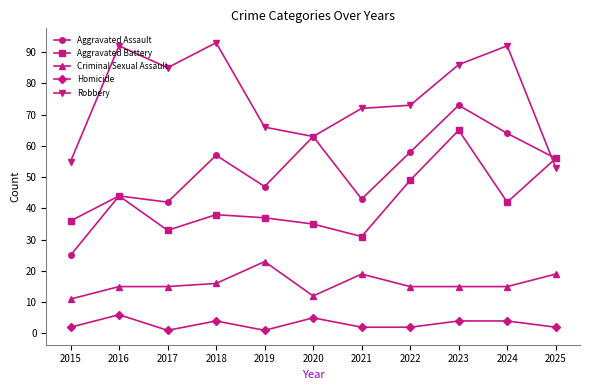

How many values in the Robbery series are below 73?

5